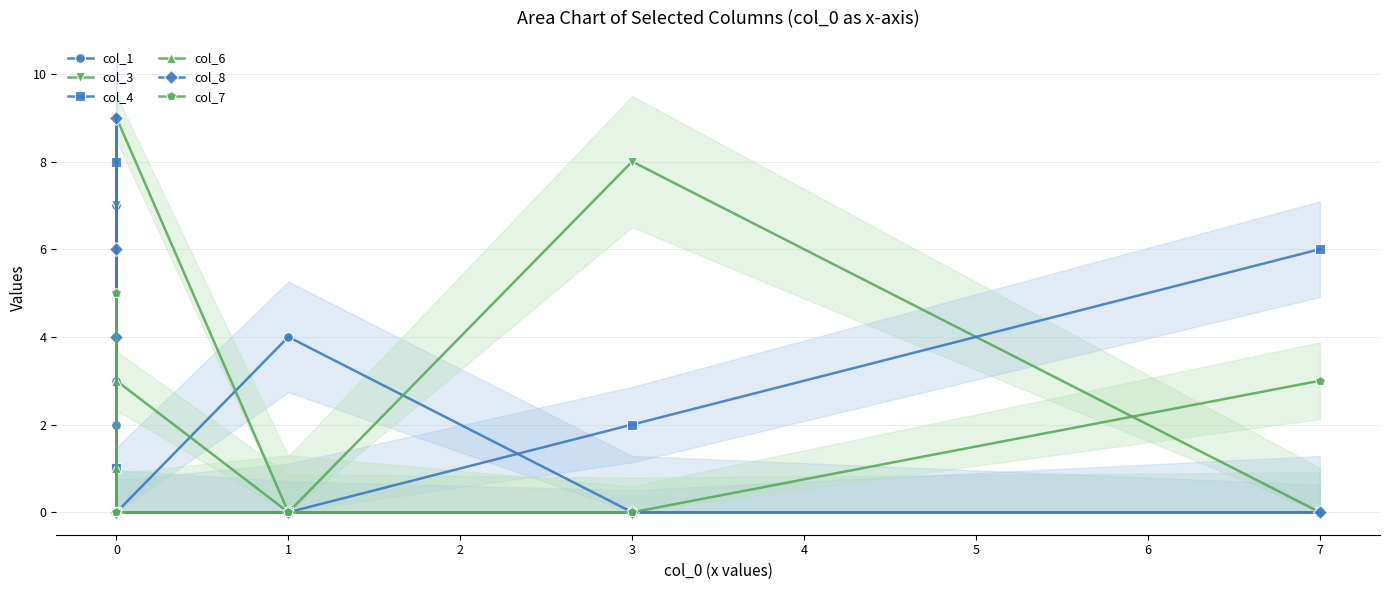

What is the value of the col_1 point at the 4th from the left?

3